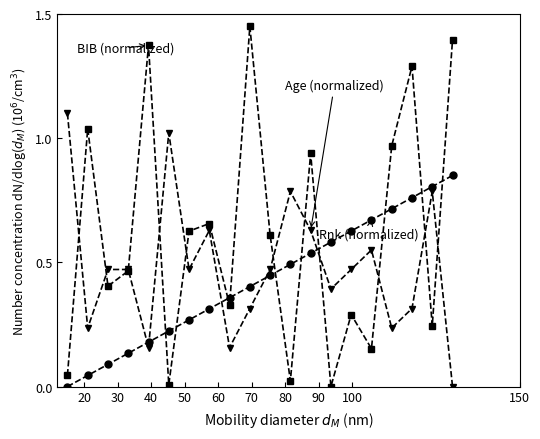

Reading left to right, transcribe all the data shown in this chart.

BIB: 0.0	1.0	0.4	0.5	1.4	0.0	0.6	0.7	0.3	1.4	0.6	0.0	0.9	0.0	0.3	0.2	1.0	1.3	0.2	1.4
Age: 1.1	0.2	0.5	0.5	0.2	1.0	0.5	0.6	0.2	0.3	0.5	0.8	0.6	0.4	0.5	0.6	0.2	0.3	0.8	0.0
Rnk: 0.0	0.0	0.1	0.1	0.2	0.2	0.3	0.3	0.4	0.4	0.4	0.5	0.5	0.6	0.6	0.7	0.7	0.8	0.8	0.8